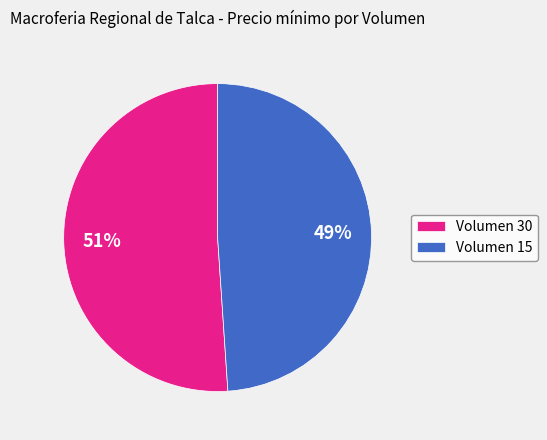

What percentage is the Volumen 30 slice, to the nearest percent?

51%